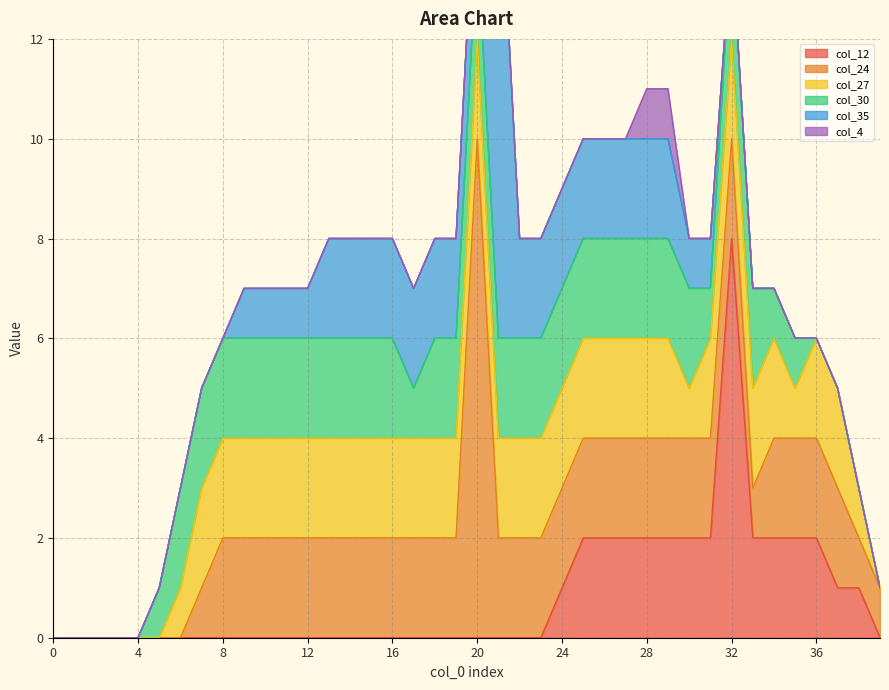

List the labels in order of col_27 value, smallest first.

0, 1, 2, 3, 4, 5, 39, 6, 30, 35, 38, 7, 8, 9, 10, 11, 12, 13, 14, 15, 16, 17, 18, 19, 20, 21, 22, 23, 24, 25, 26, 27, 28, 29, 31, 32, 33, 34, 36, 37